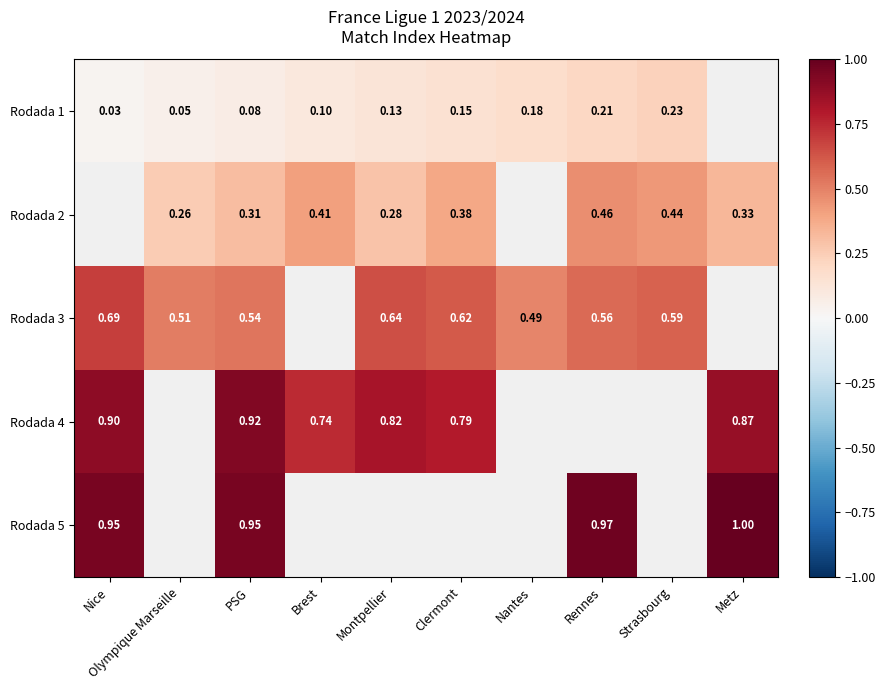

The Rodada 2 series shows 0.3 at Olympique Marseille. True or false?

True